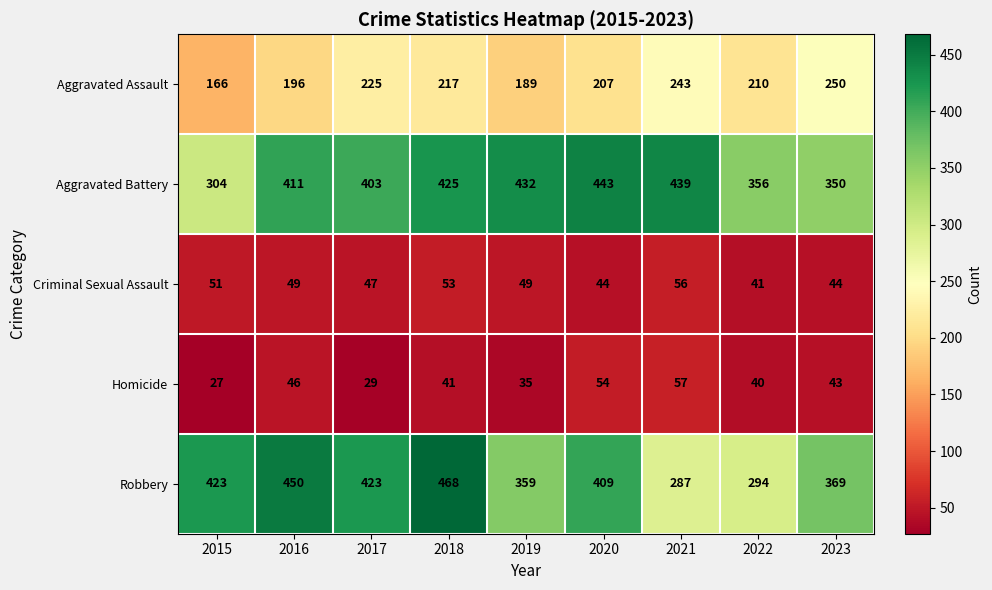

How many data points in Aggravated Assault are less than 210?

4